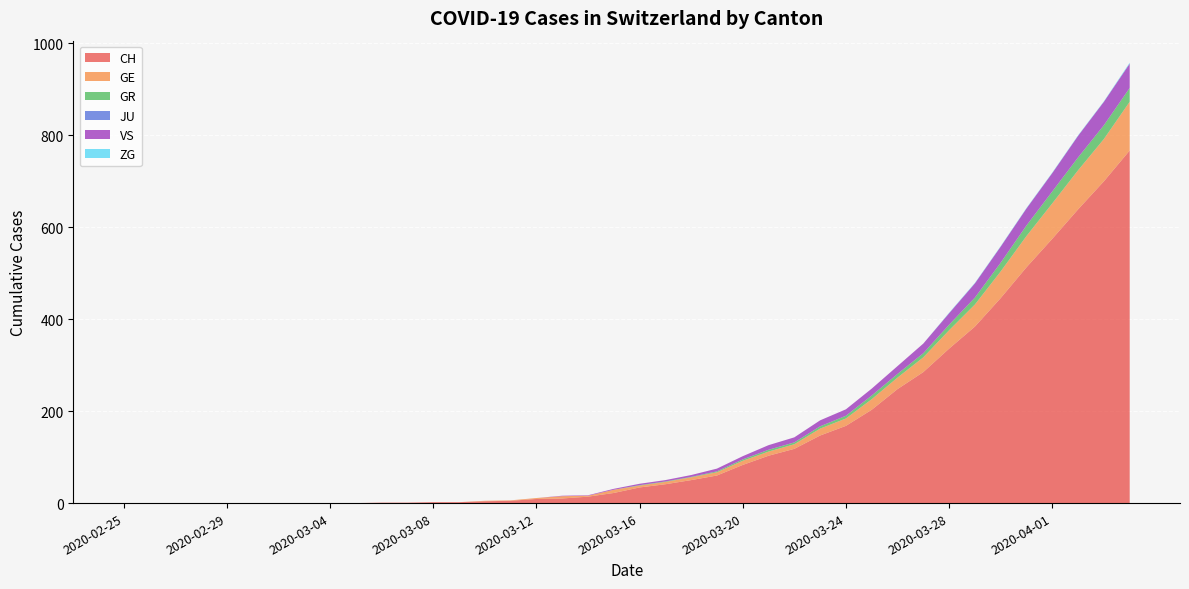

Reading left to right, what are all the values shown in this chart?

CH: 0	0	0	0	0	0	0	0	0	0	1	1	2	2	4	5	9	10	14	22	34	41	50	60	83	103	118	147	168	203	248	285	336	384	446	513	575	639	700	767
GE: 0	0	0	0	0	0	0	0	0	0	0	0	0	0	1	1	2	5	2	7	4	5	6	7	9	9	10	15	16	23	25	32	40	48	58	68	77	85	92	106
GR: 0	0	0	0	0	0	0	0	0	0	0	0	0	0	0	0	0	0	0	0	1	1	1	2	3	4	4	5	6	8	8	9	12	15	19	23	26	28	30	30
JU: 0	0	0	0	0	0	0	0	0	0	0	0	0	0	0	0	0	0	0	0	0	0	0	0	0	0	0	0	0	0	0	0	0	0	0	0	0	0	0	0
VS: 0	0	0	0	0	0	0	0	0	0	0	0	0	0	0	0	0	1	1	2	3	3	4	6	7	10	11	13	14	15	17	21	25	31	35	37	40	47	51	53
ZG: 0	0	0	0	0	0	0	0	0	0	0	0	0	0	0	0	0	0	0	0	0	0	0	0	0	0	0	0	0	0	0	0	1	1	1	1	1	1	1	2